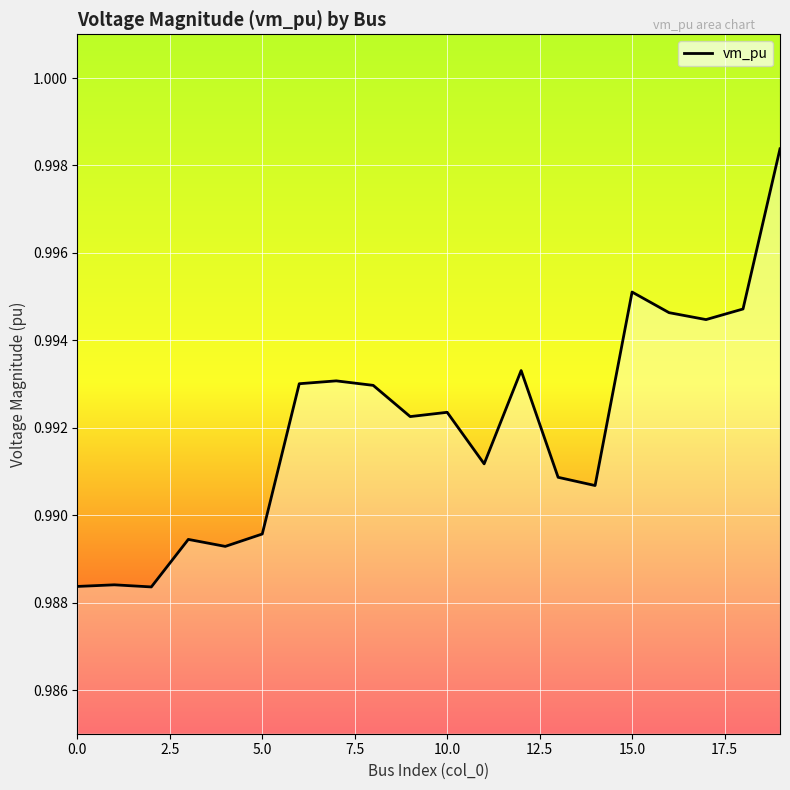

What is the greatest value displayed?

1.0